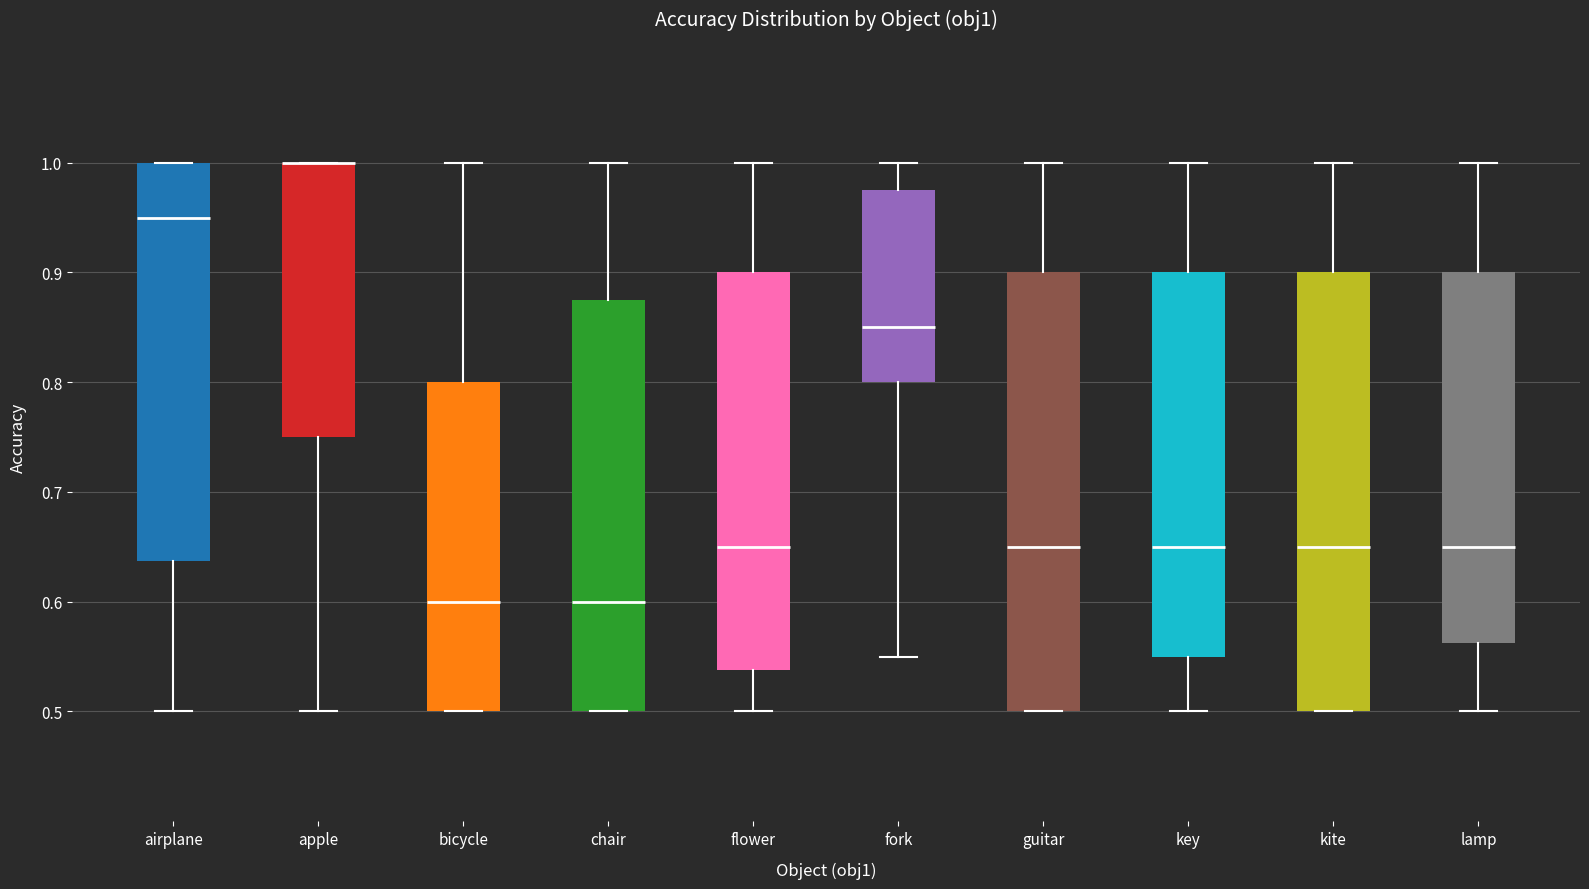

Reading left to right, read every box against the y-axis: the position of its median line, the range the box covers, and the ends of its whiskers. The values are not printed on the chart, so give them approximately, as read against the axis.

airplane: median 0.95, box 0.64 to 1.00, whiskers 0.50 to 1.00
apple: median 1.00 (drawn on the box's upper edge), box 0.75 to 1.00, whiskers 0.50 to 1.00
bicycle: median 0.60, box 0.50 to 0.80, whiskers 0.50 to 1.00
chair: median 0.60, box 0.50 to 0.88, whiskers 0.50 to 1.00
flower: median 0.65, box 0.54 to 0.90, whiskers 0.50 to 1.00
fork: median 0.85, box 0.80 to 0.98, whiskers 0.55 to 1.00
guitar: median 0.65, box 0.50 to 0.90, whiskers 0.50 to 1.00
key: median 0.65, box 0.55 to 0.90, whiskers 0.50 to 1.00
kite: median 0.65, box 0.50 to 0.90, whiskers 0.50 to 1.00
lamp: median 0.65, box 0.56 to 0.90, whiskers 0.50 to 1.00